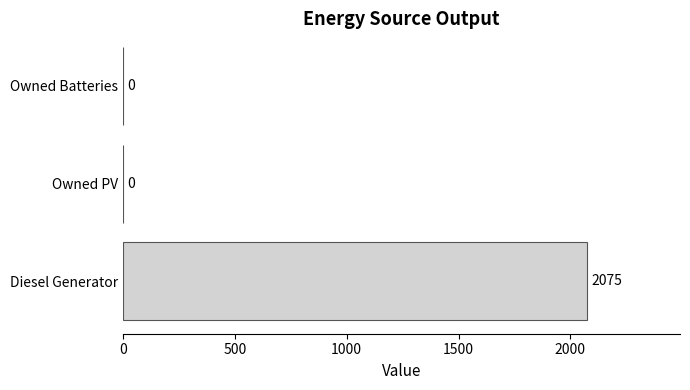

Which has a higher value, Owned PV or Diesel Generator?

Diesel Generator